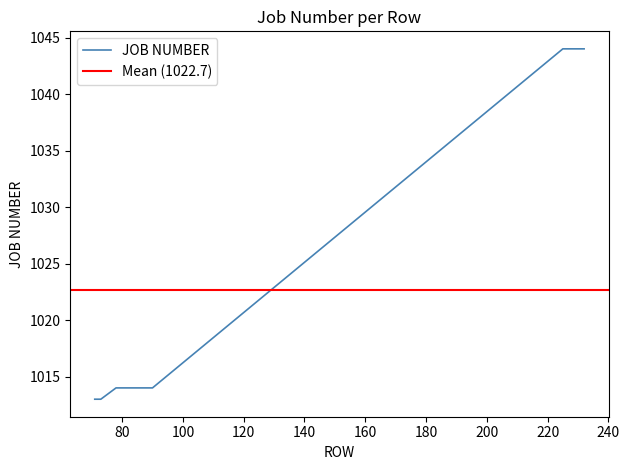

What is the change in value from 72 to 90?

+1